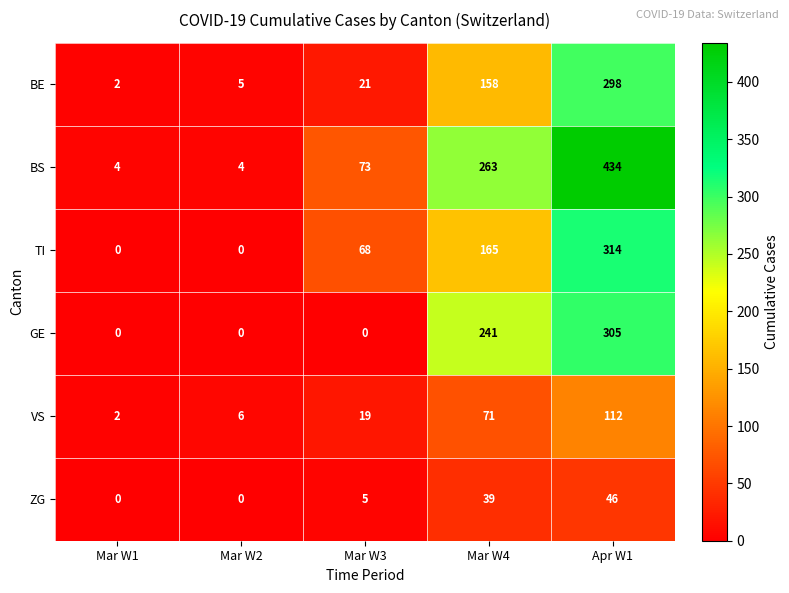

Reading right to left, list all the values displayed in this chart.

BE: Apr W1=298	Mar W4=158	Mar W3=21	Mar W2=5	Mar W1=2
BS: Apr W1=434	Mar W4=263	Mar W3=73	Mar W2=4	Mar W1=4
TI: Apr W1=314	Mar W4=165	Mar W3=68	Mar W2=0	Mar W1=0
GE: Apr W1=305	Mar W4=241	Mar W3=0	Mar W2=0	Mar W1=0
VS: Apr W1=112	Mar W4=71	Mar W3=19	Mar W2=6	Mar W1=2
ZG: Apr W1=46	Mar W4=39	Mar W3=5	Mar W2=0	Mar W1=0